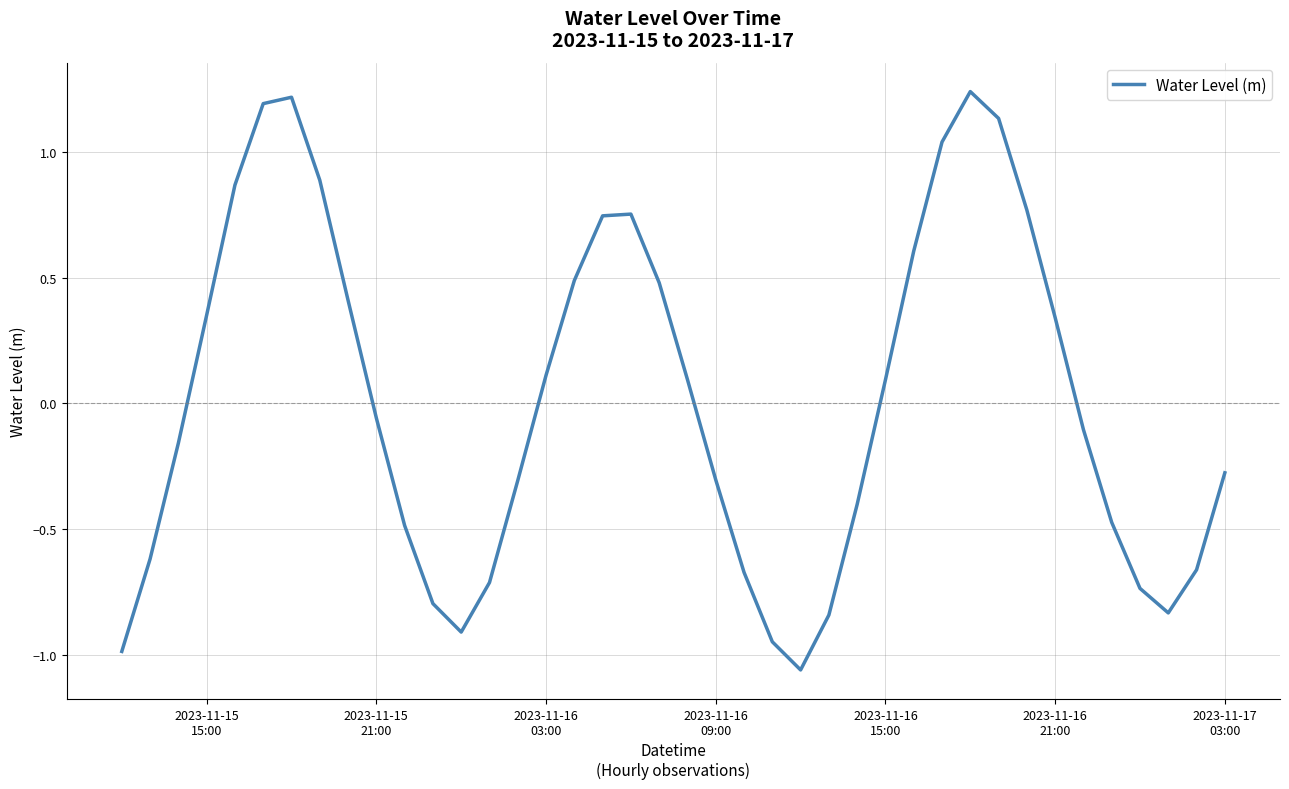

What is the difference between the maximum and minimum values?

2.3